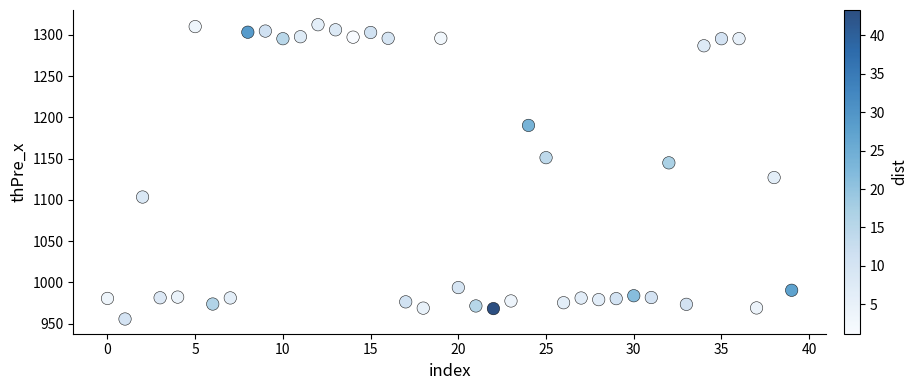

What Y value in the scatter plot is closest to 1133?

1127.1